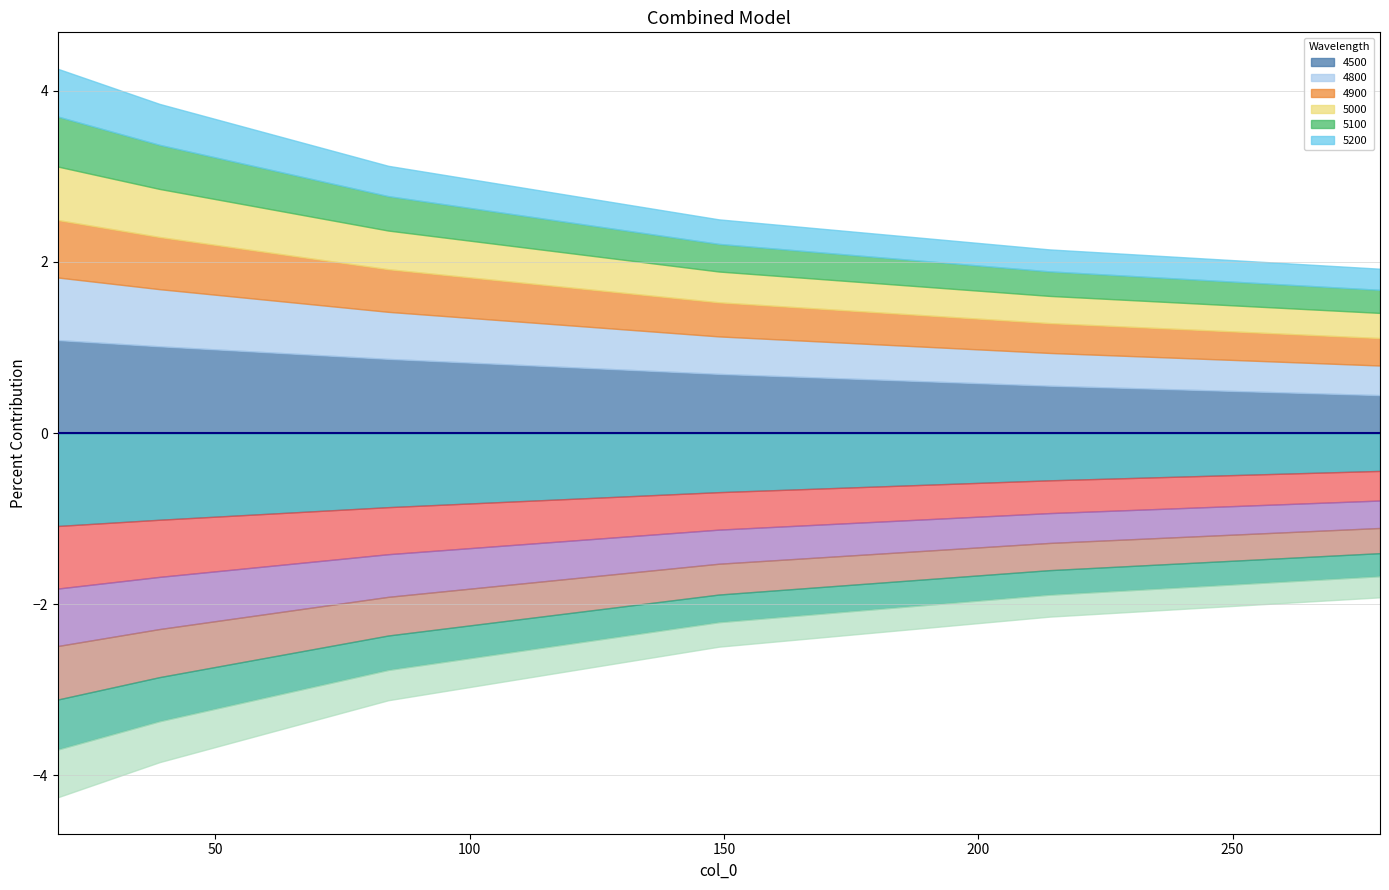

What is the total value across all series at 84?

3.1